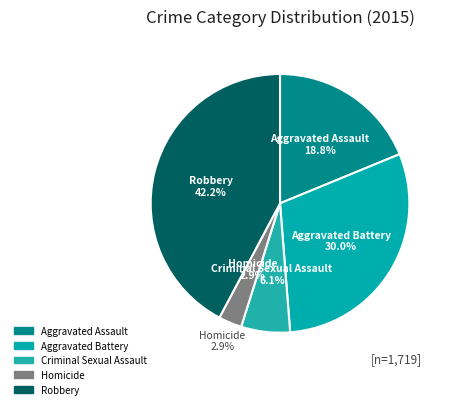

How many segments does this pie chart have?

5